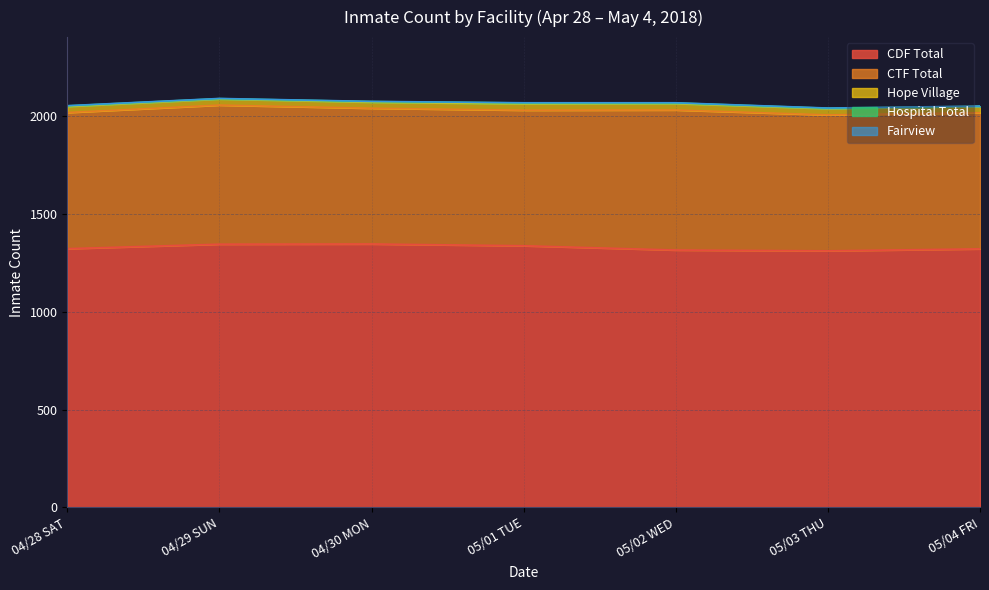

What is the average value of the CDF Total series?

1329